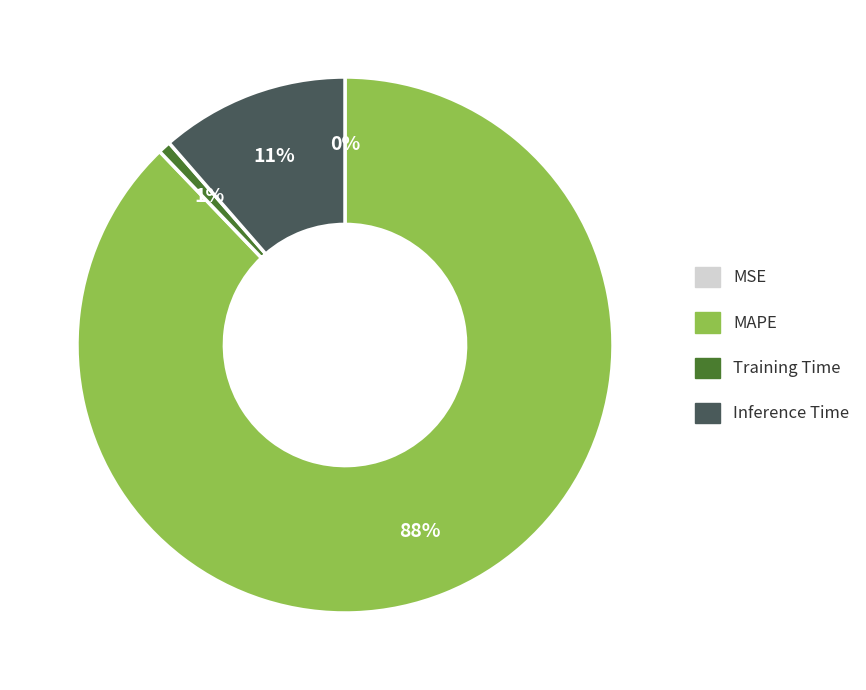

The Inference Time slice represents 17% of the pie. True or false?

False